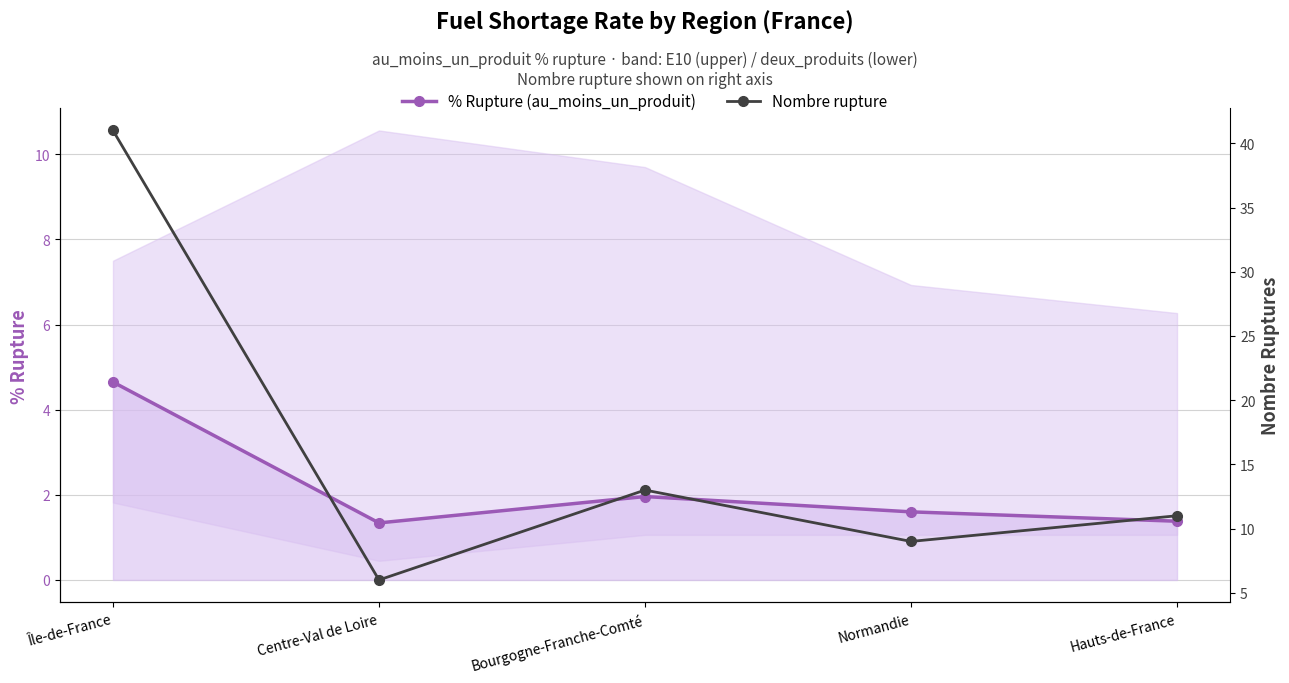

Rank the series at Hauts-de-France from lowest to highest value.

% Rupture (au_moins_un_produit), Nombre rupture